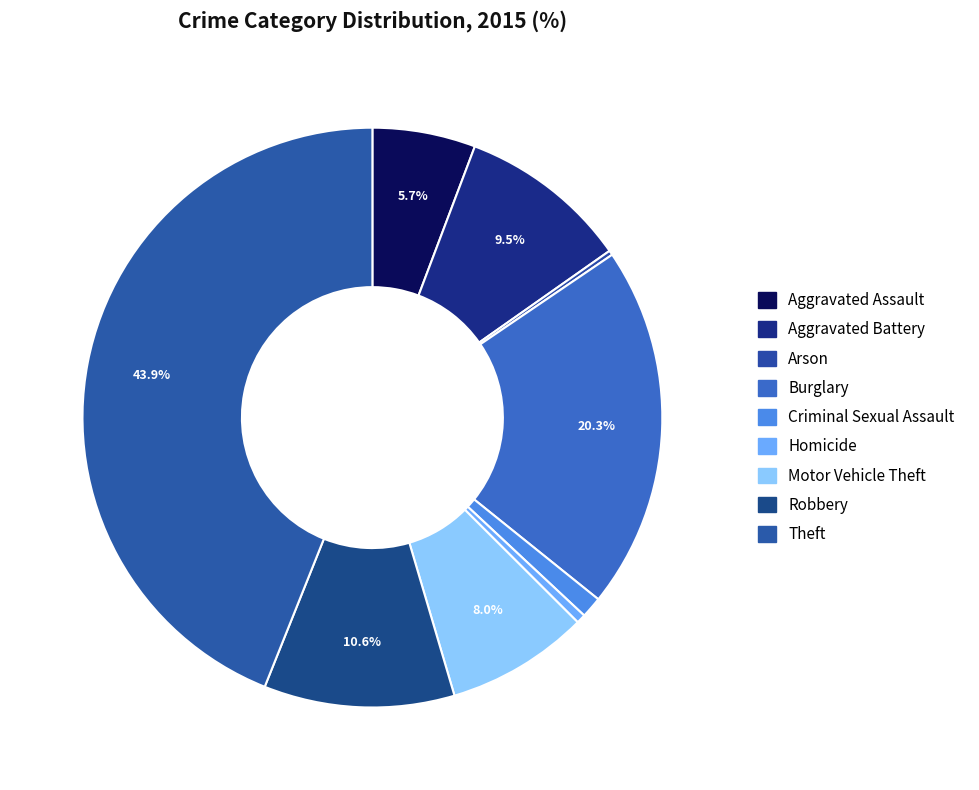

True or false: Aggravated Battery accounts for 1% of the total.

False